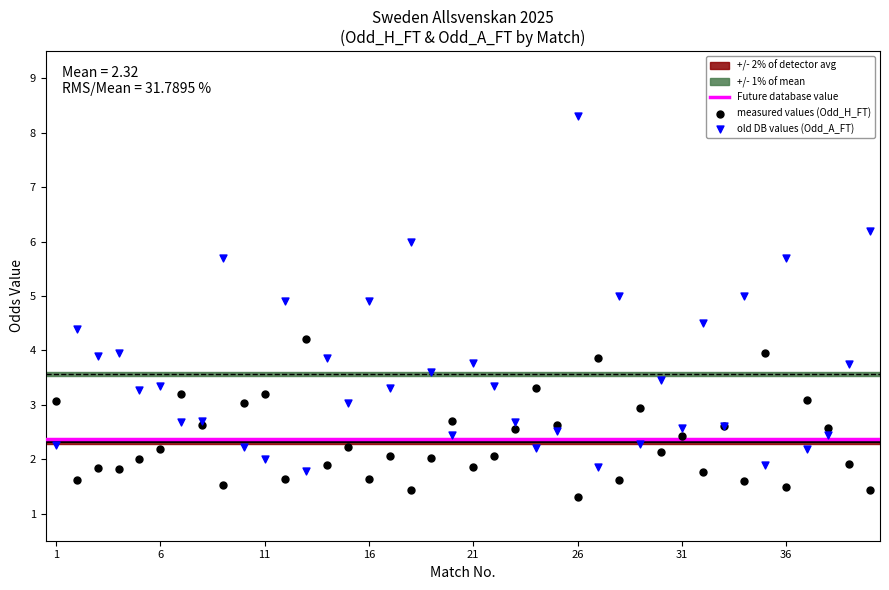

Which series has the largest Y range (max minus min)?

old DB values (Odd_A_FT)